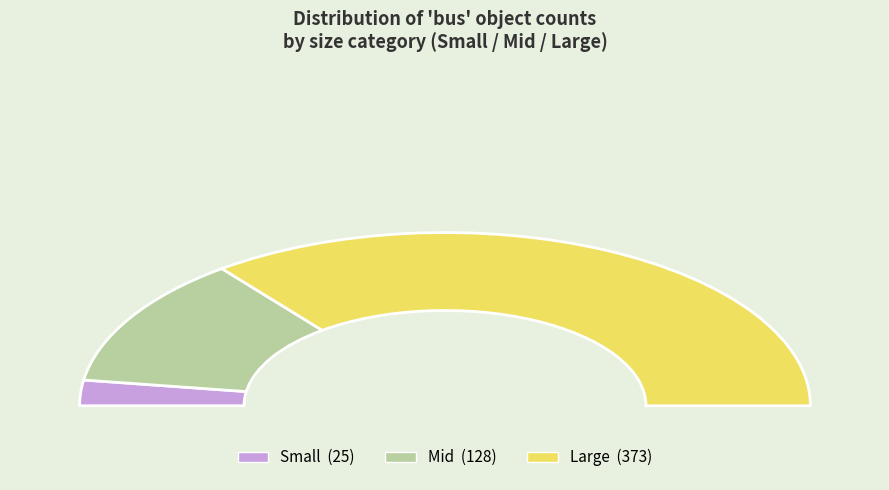

Between Large and Mid, which is larger?

Large